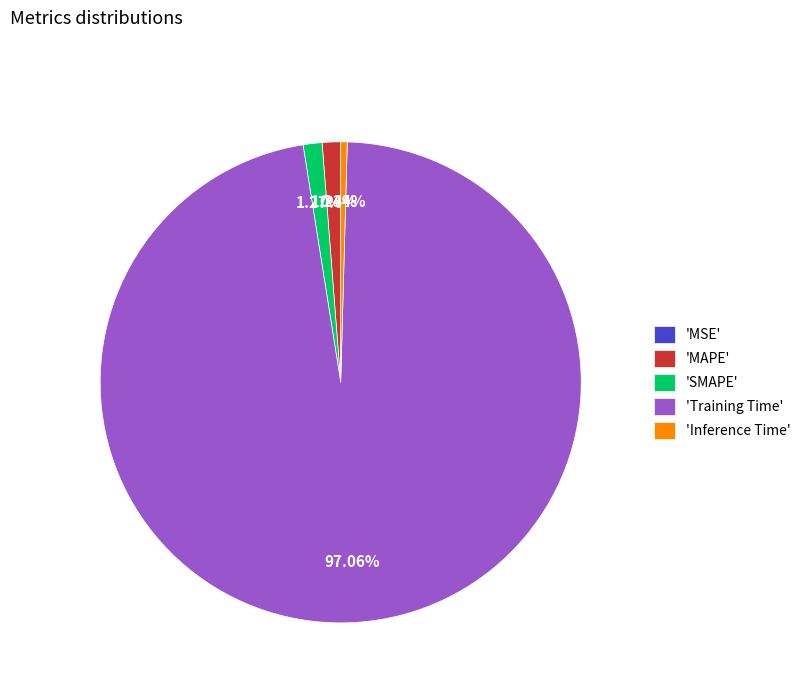

What is the majority slice?

'Training Time'